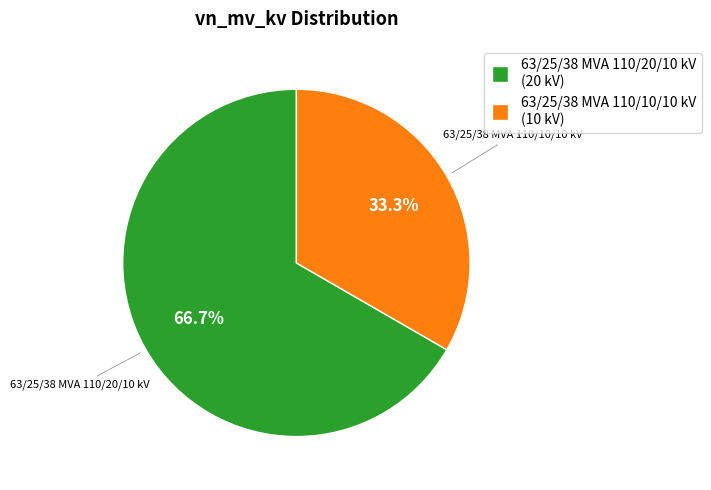

To the nearest percent, what portion does 63/25/38 MVA 110/10/10 kV represent?

33%